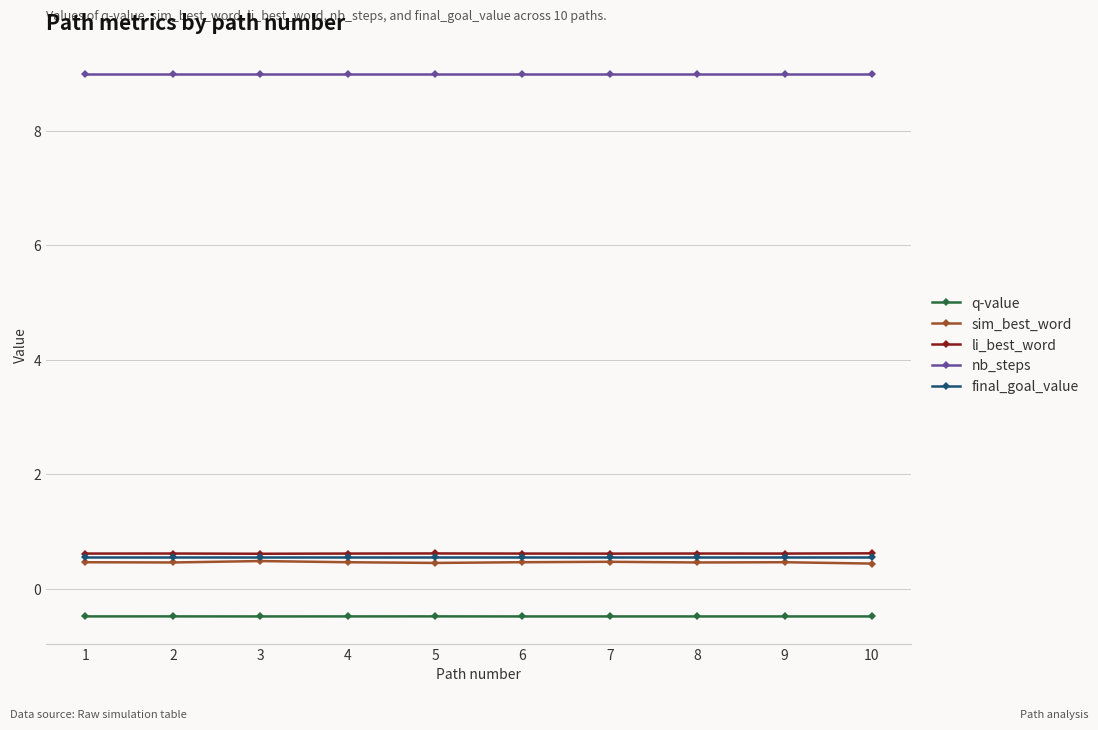

Is the value of sim_best_word at 8 greater than the value of nb_steps at 9?

No